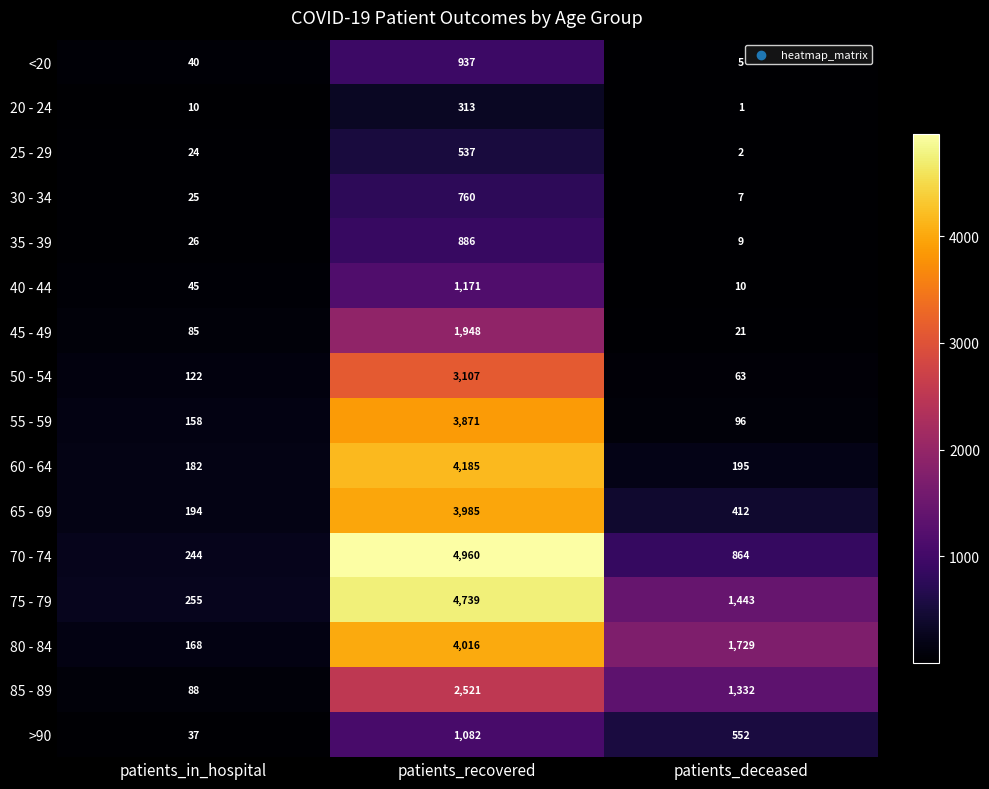

What is the sum of the 35 - 39 values at patients_deceased and patients_in_hospital?

35